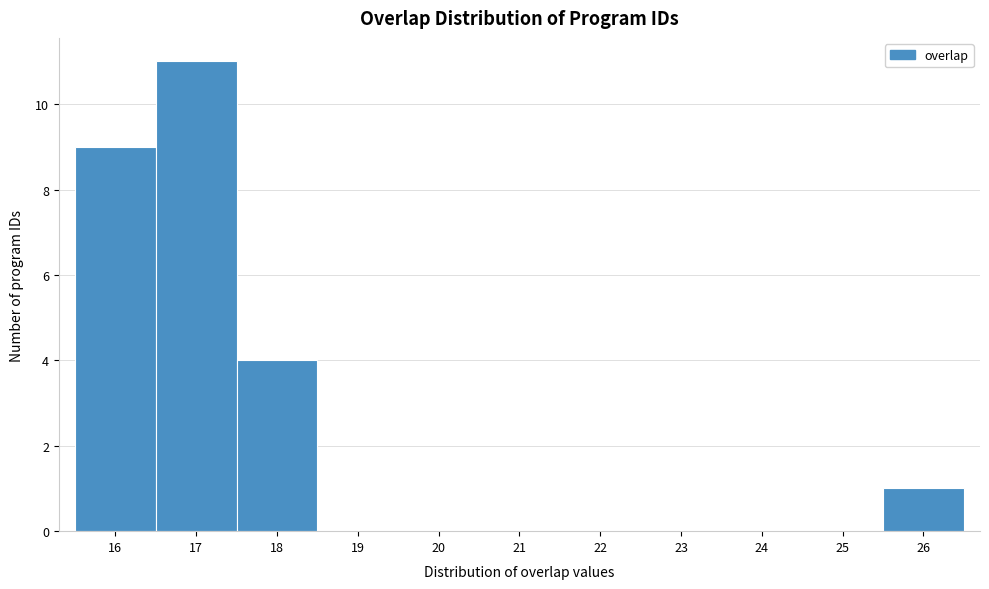

Reading left to right, transcribe this chart: for each bar, give the range it covers on the x-axis and its height. The values are not printed on the chart, so give them approximately, as read against the axis.

15.5 to 16.5: 9
16.5 to 17.5: 11
17.5 to 18.5: 4
18.5 to 19.5: 0
19.5 to 20.5: 0
20.5 to 21.5: 0
21.5 to 22.5: 0
22.5 to 23.5: 0
23.5 to 24.5: 0
24.5 to 25.5: 0
25.5 to 26.5: 1